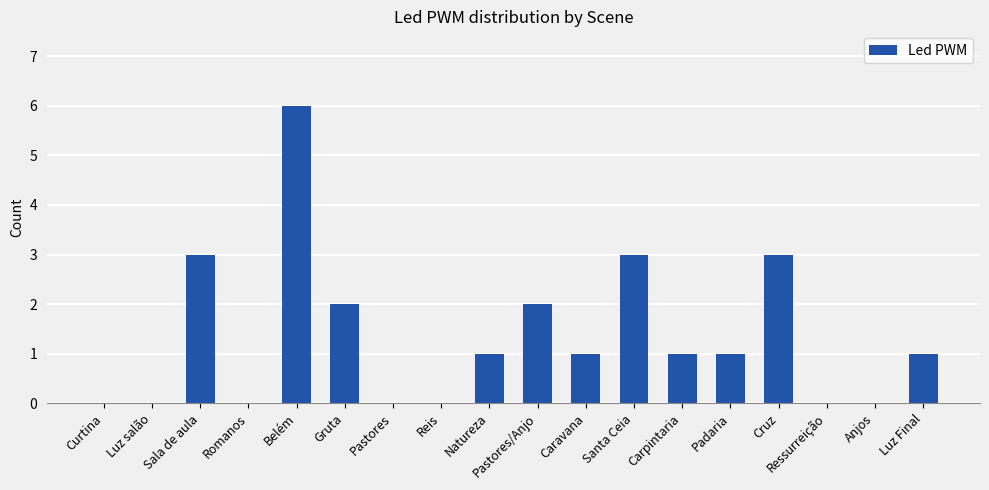

Which has a higher value, Gruta or Santa Ceia?

Santa Ceia